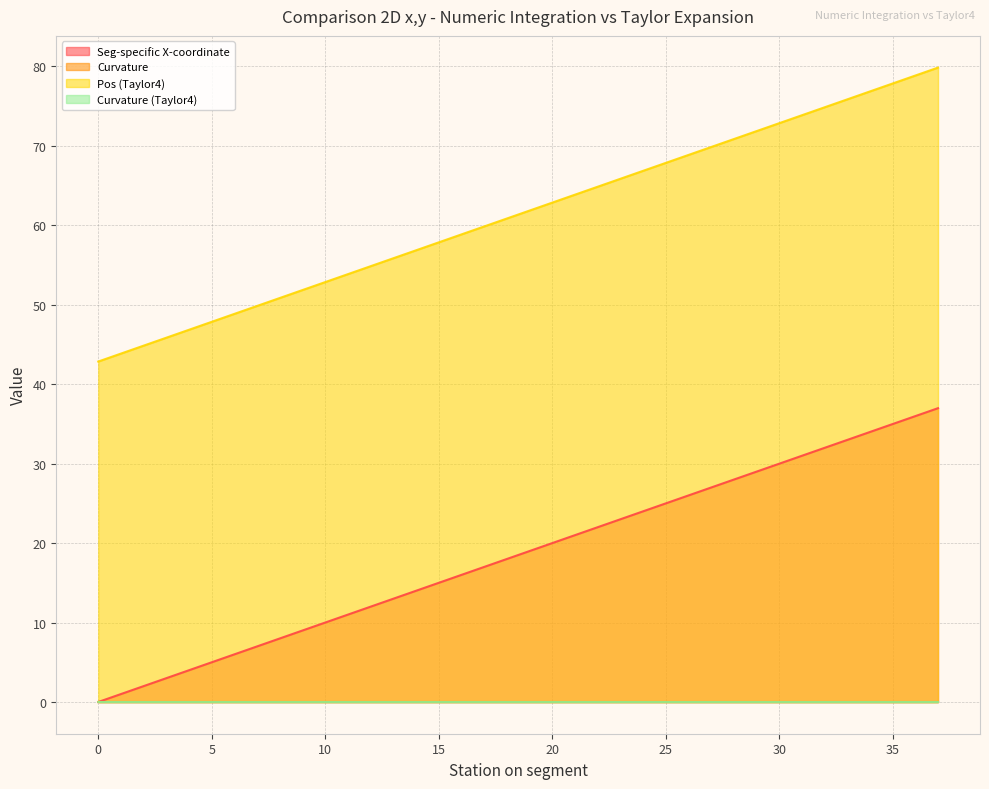

What is the difference between the Pos (Taylor4) values at 32 and 37?

5.0